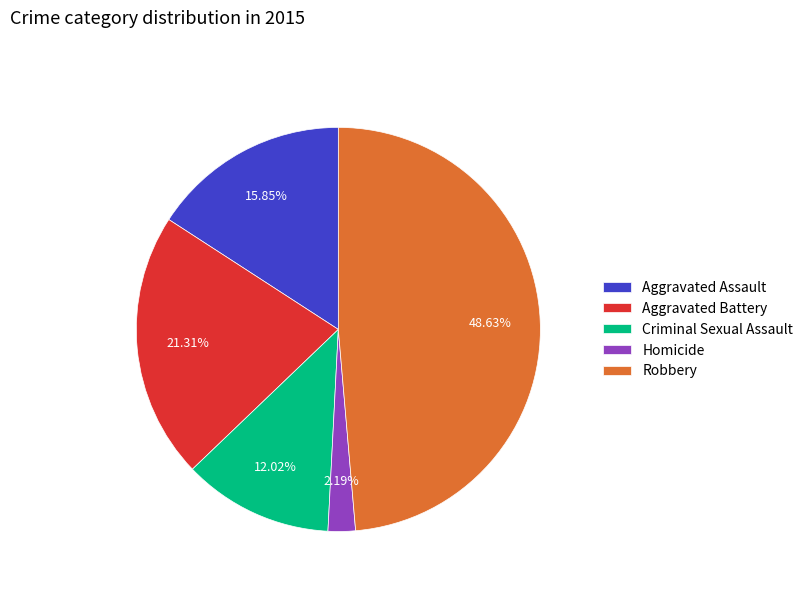

To the nearest percent, what percentage of the pie is Aggravated Assault?

16%